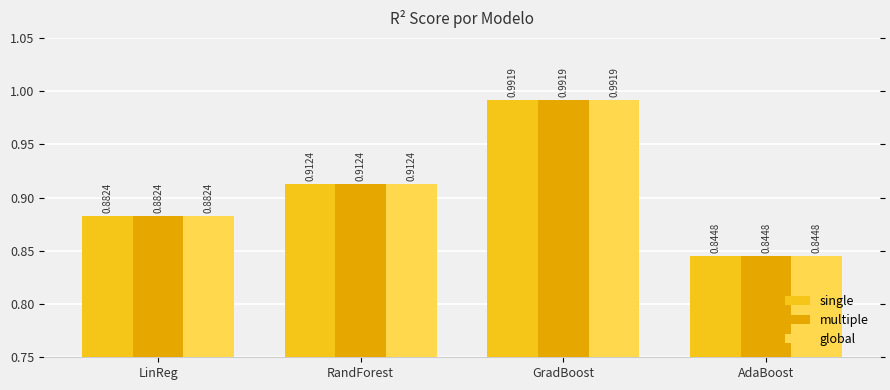

Is the value of global at RandForest greater than the value of multiple at GradBoost?

No